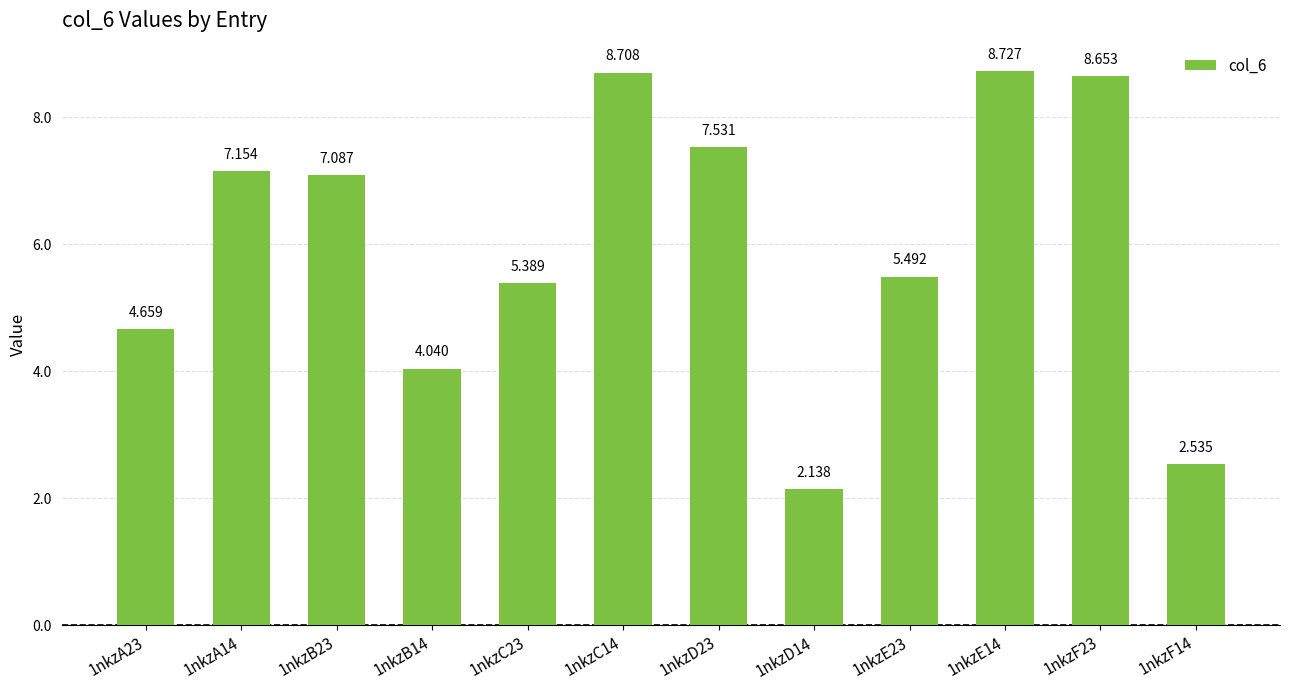

Rank the categories by value from lowest to highest.

1nkzD14, 1nkzF14, 1nkzB14, 1nkzA23, 1nkzC23, 1nkzE23, 1nkzB23, 1nkzA14, 1nkzD23, 1nkzF23, 1nkzC14, 1nkzE14